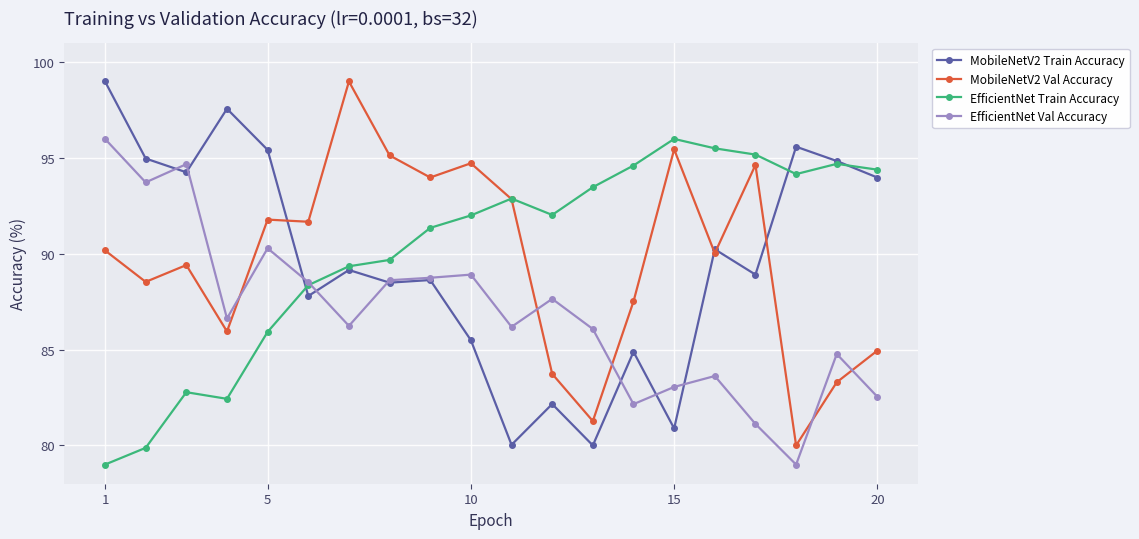

True or false: MobileNetV2 Train Accuracy has more than 2 points higher than both neighbors.

True